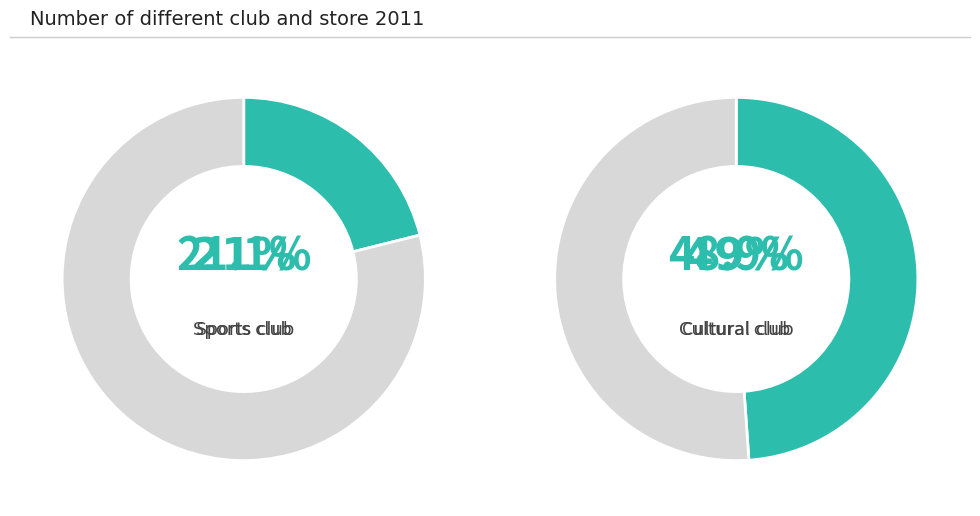

Does Fulgazi account for over 50% of the chart?

No